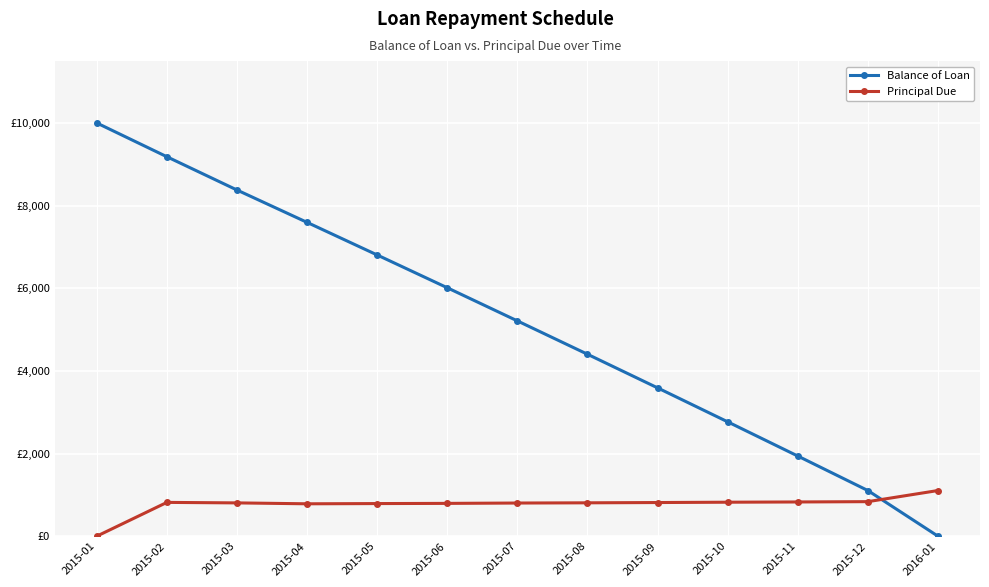

Does the chart have visible grid lines?

Yes